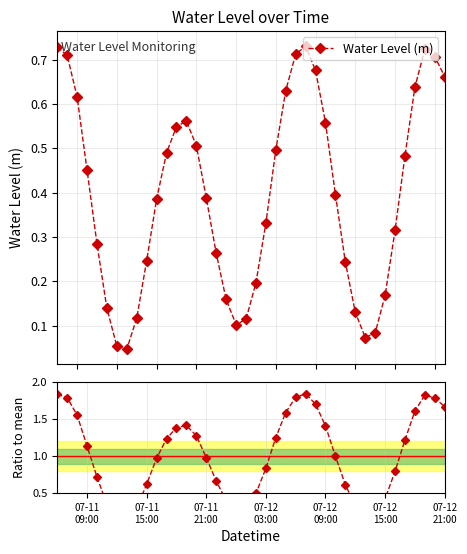

What is the difference between the maximum and minimum values in the Ratio to mean series?

1.7